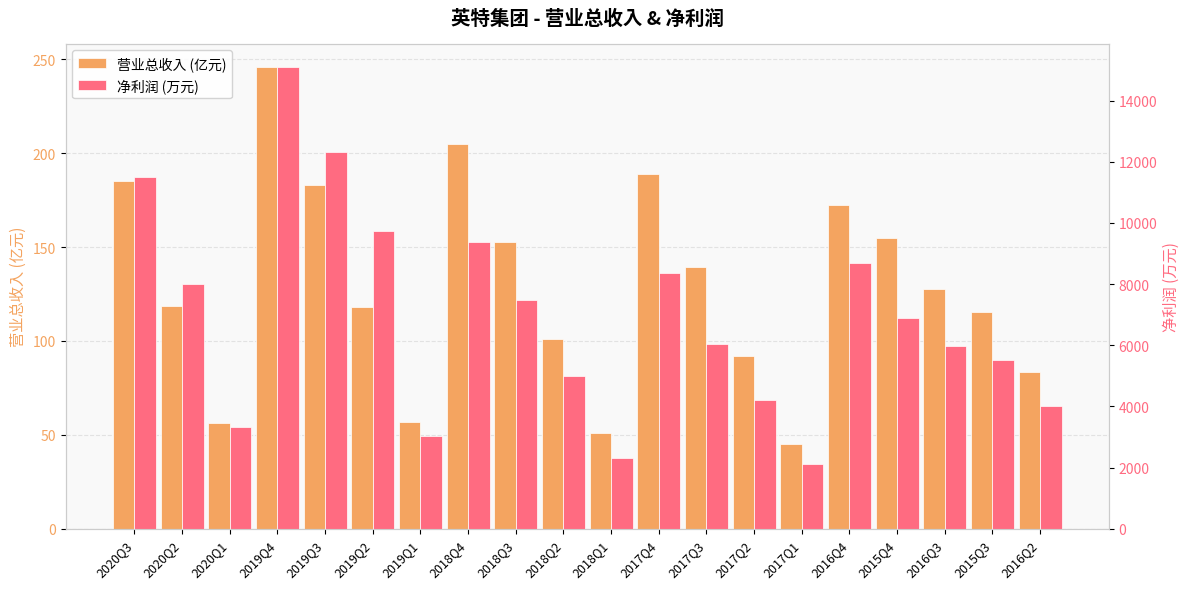

Is it true that 净利润 (万元) equals 7485.3 at 2018Q3?

True